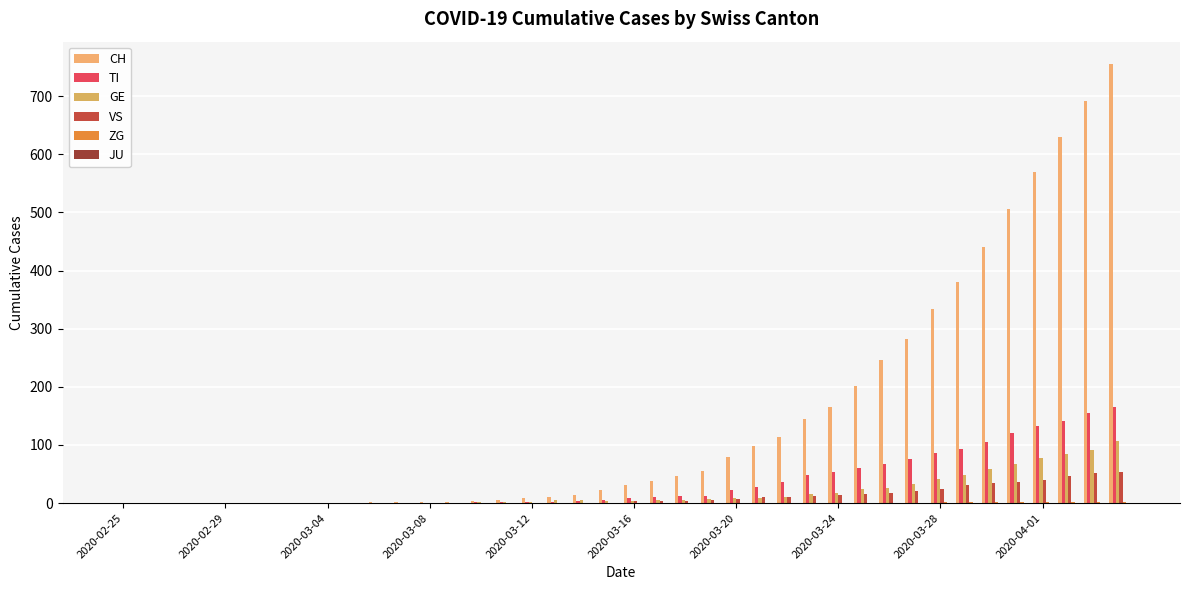

Count the number of data series in this chart.

5